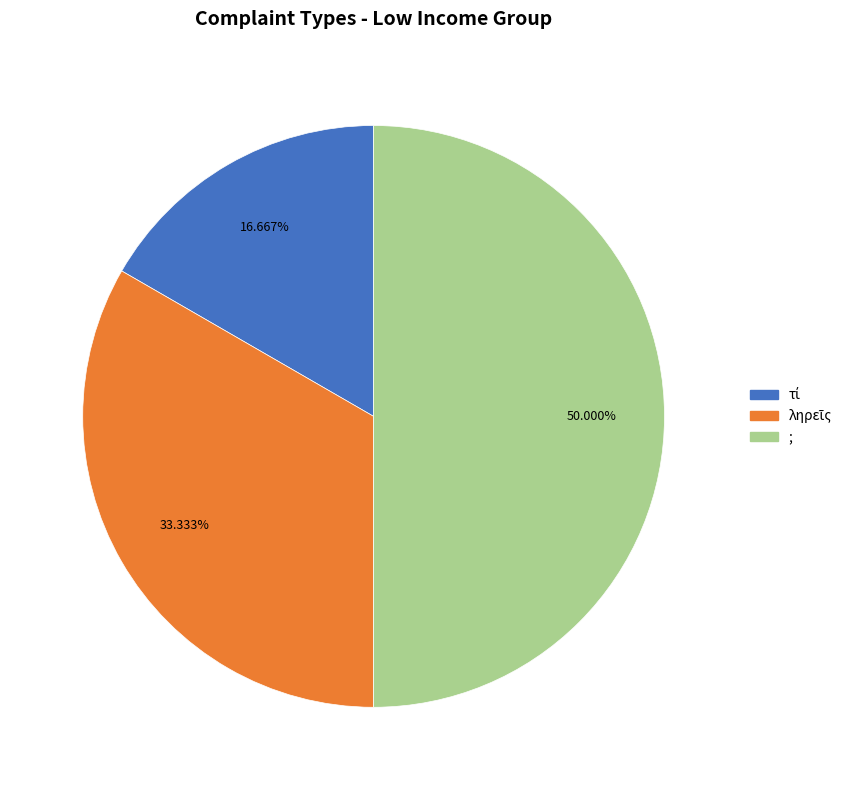

Which category has the biggest portion of the pie?

;